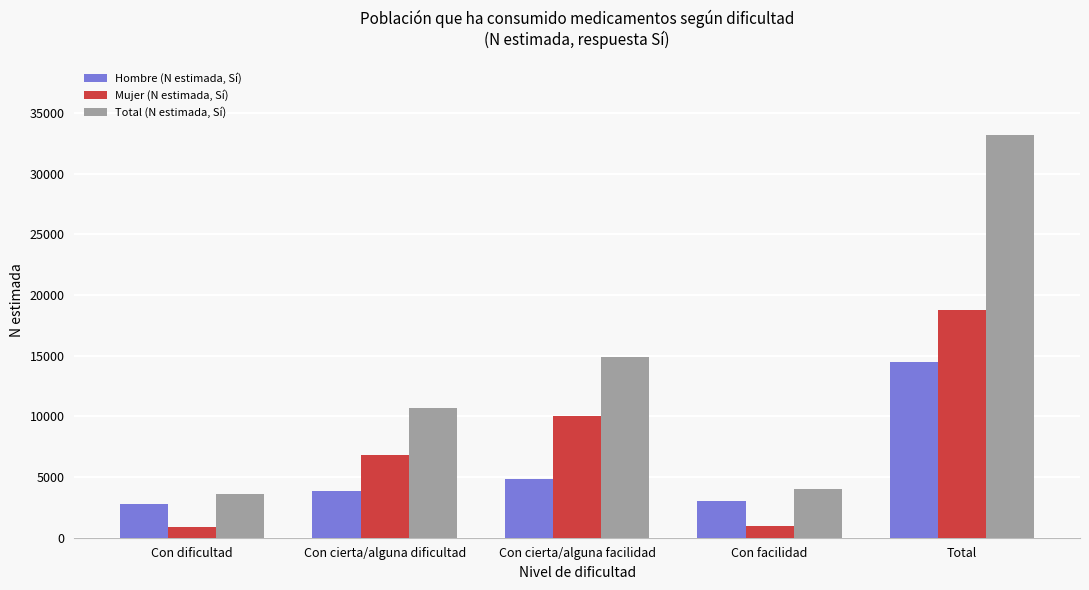

True or false: Hombre (N estimada, Sí) has a value of 3820 at Con cierta/alguna dificultad.

True